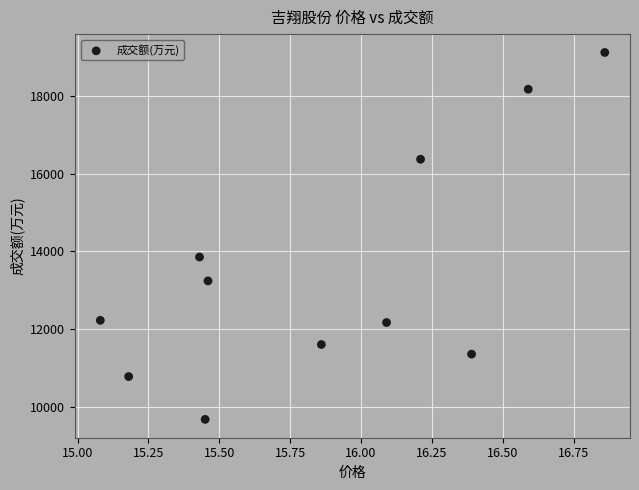

What Y value in the scatter plot is closest to 14401?

13857